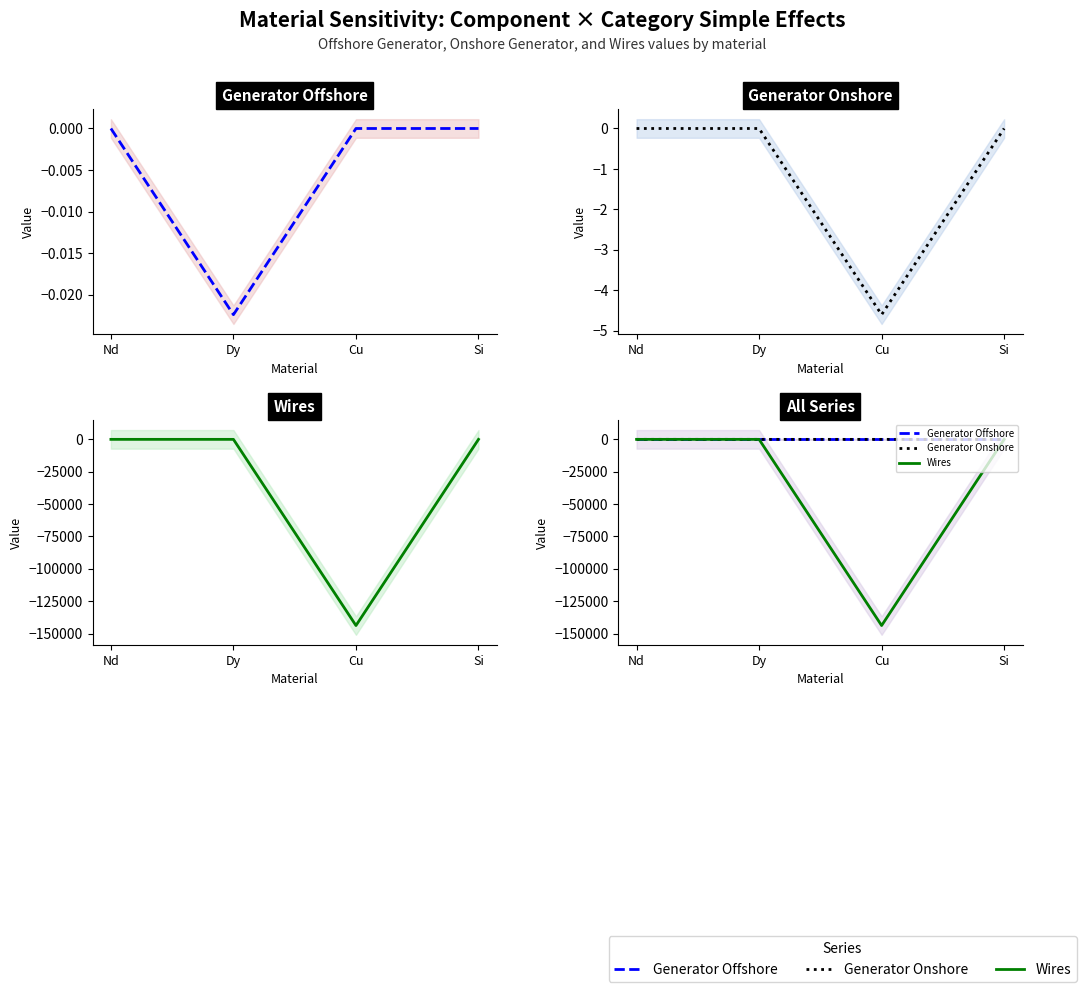

List the labels in order of Generator Onshore value, smallest first.

Cu, Nd, Dy, Si